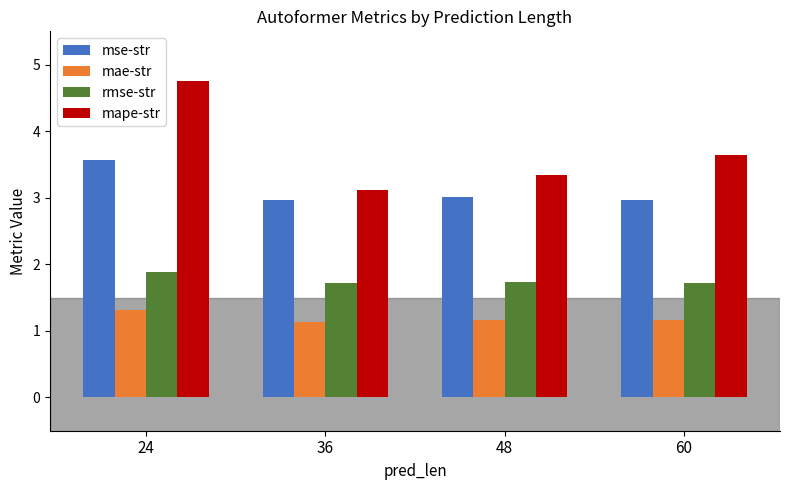

What is the lowest value of the mape-str series?

3.1